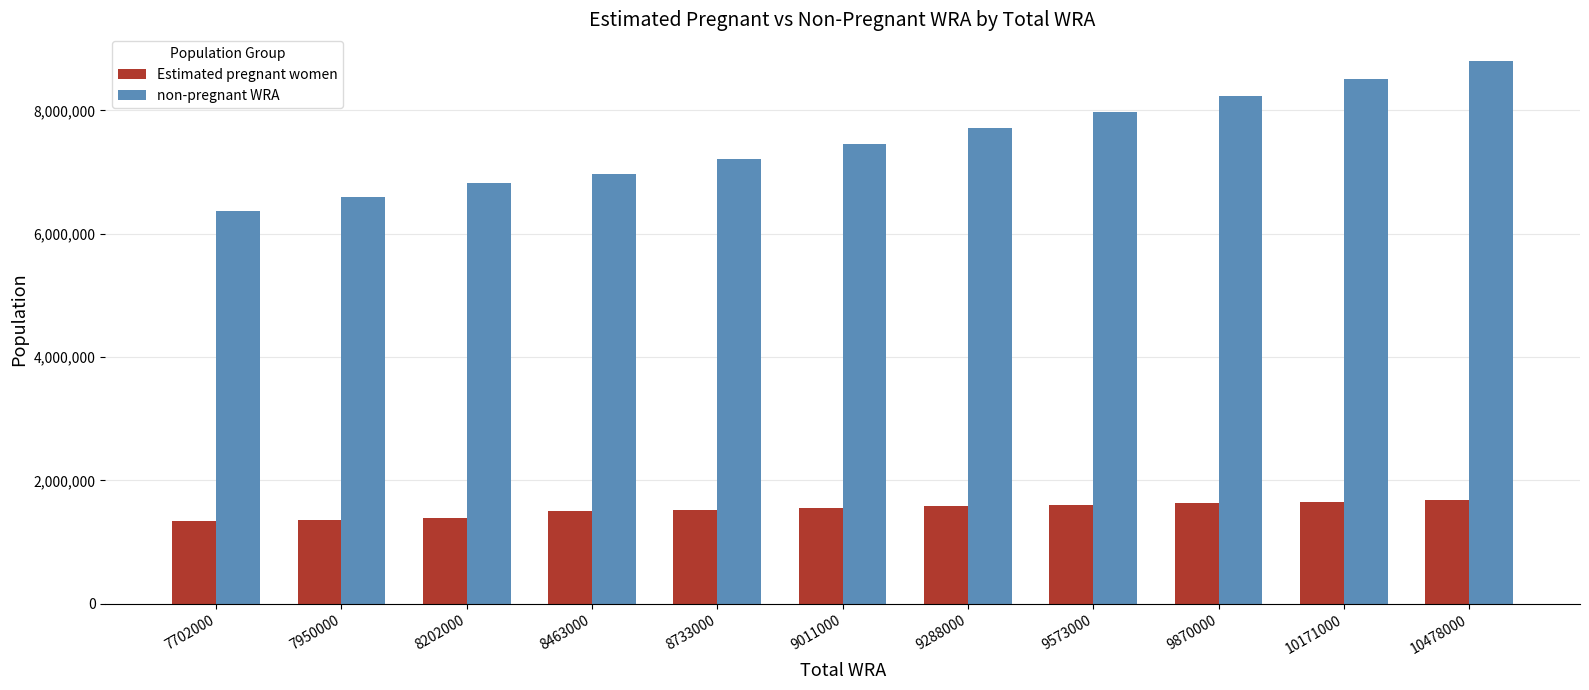

Where does the Estimated pregnant women series first go above 1551691?

9011000